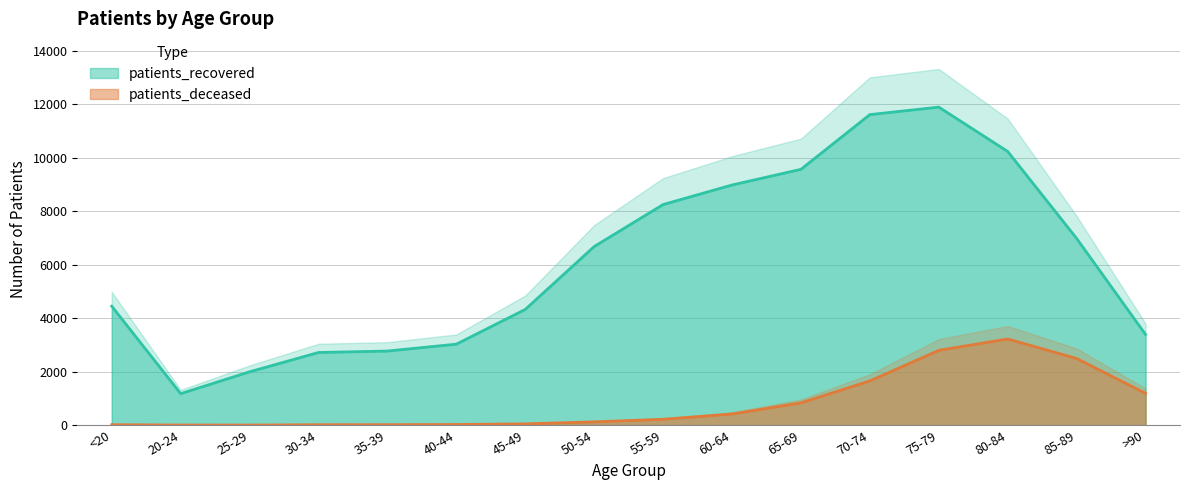

Is the value of patients_deceased at 35-39 greater than the value of patients_recovered at 60-64?

No